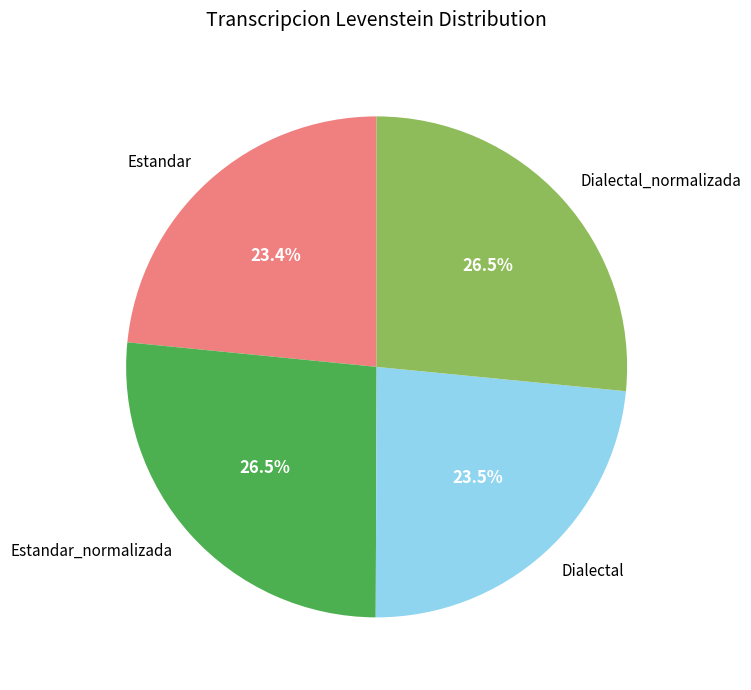

To the nearest percent, what is the difference between the largest and smallest slice percentages?

3%